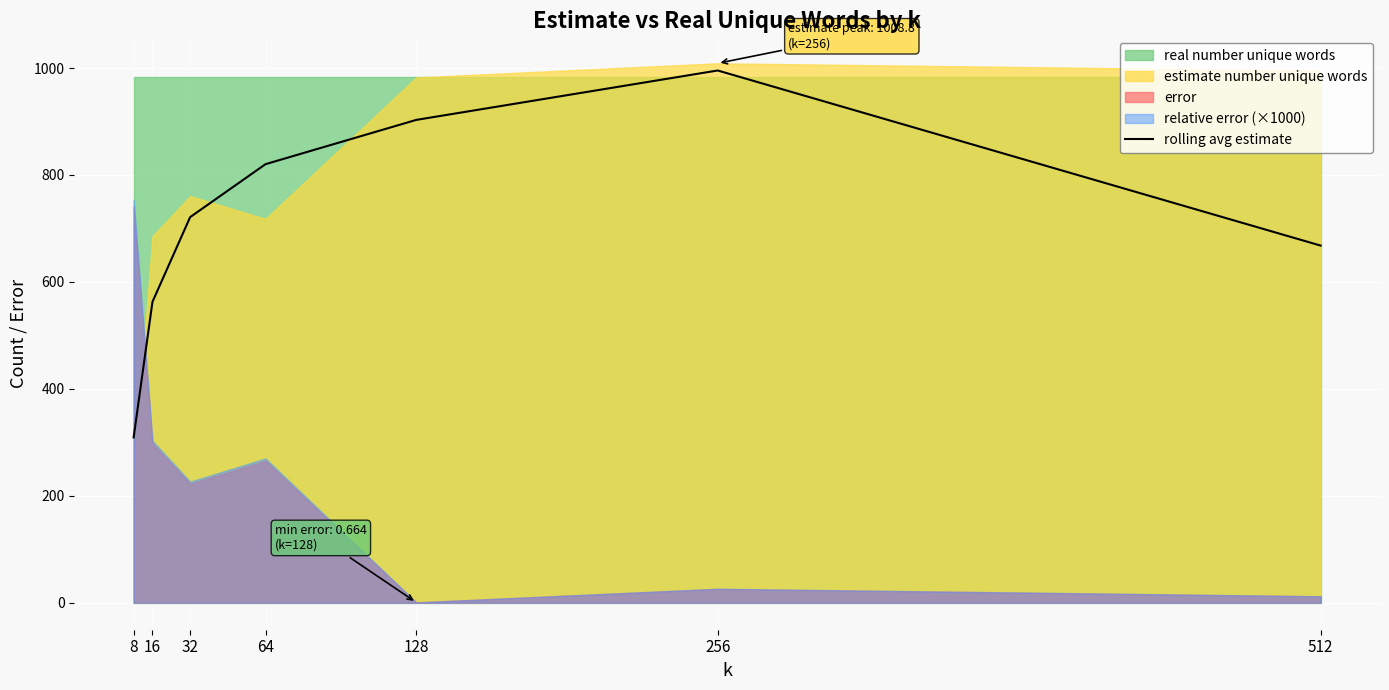

Rank the categories by rolling avg estimate value from highest to lowest.

256, 128, 64, 32, 512, 16, 8